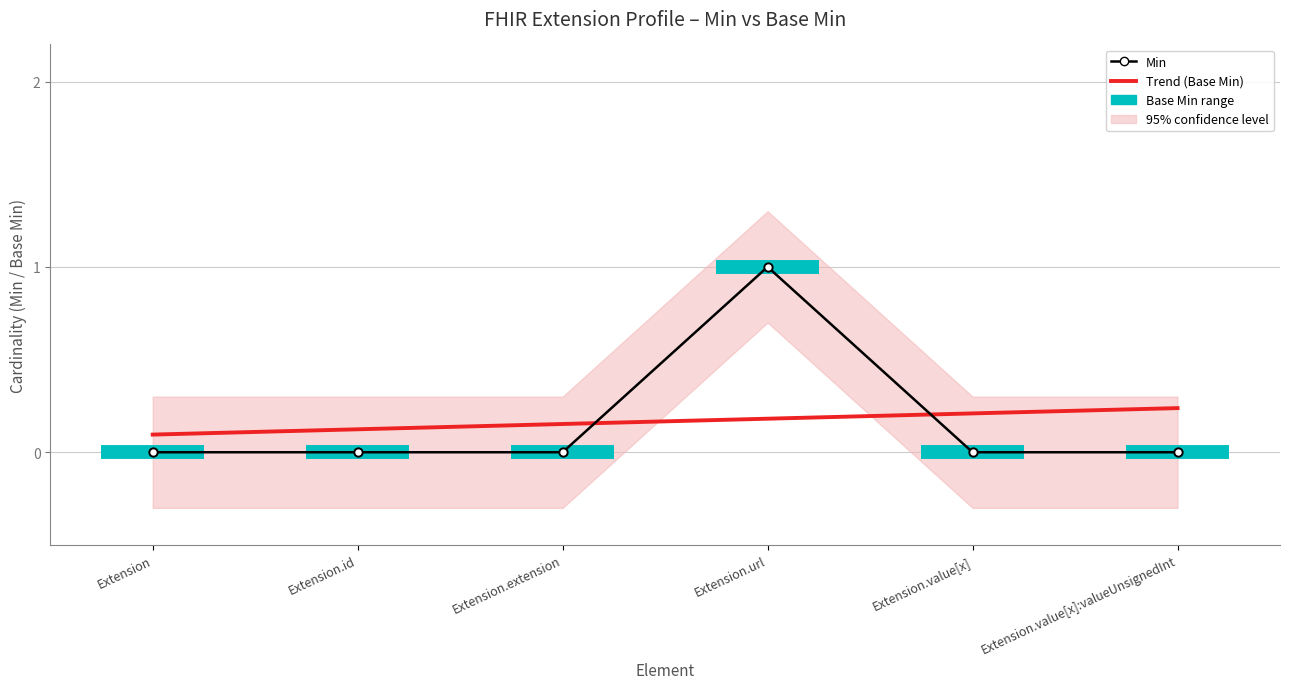

What is the sum of all values?

1